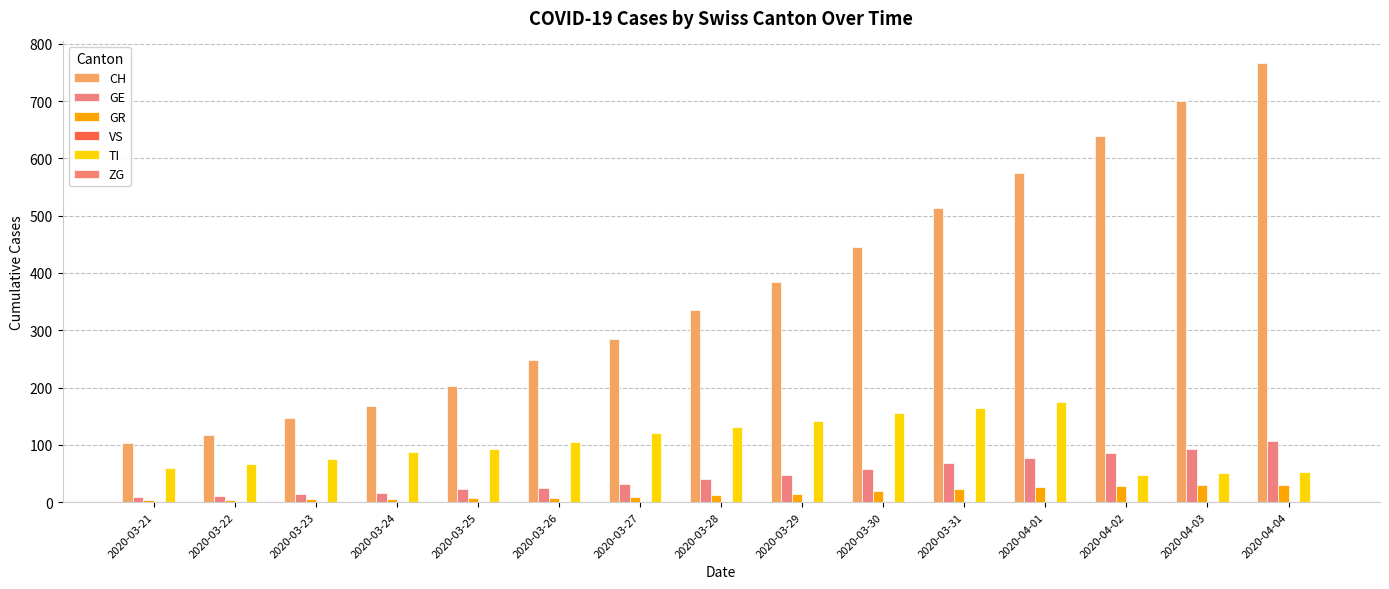

At which label is CH closest to 435?

2020-03-30